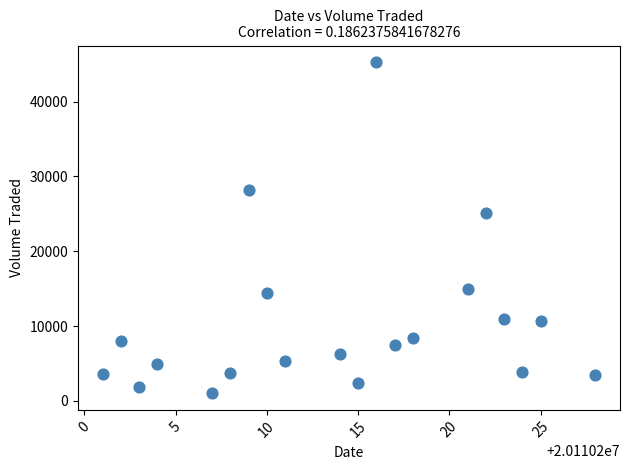

What is the range of X values (max minus min)?

27